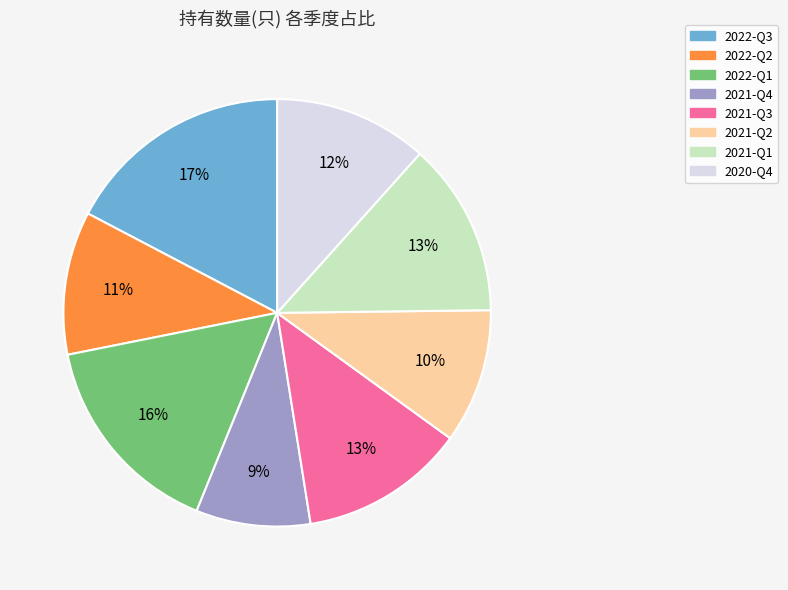

How many slices are in this pie chart?

8